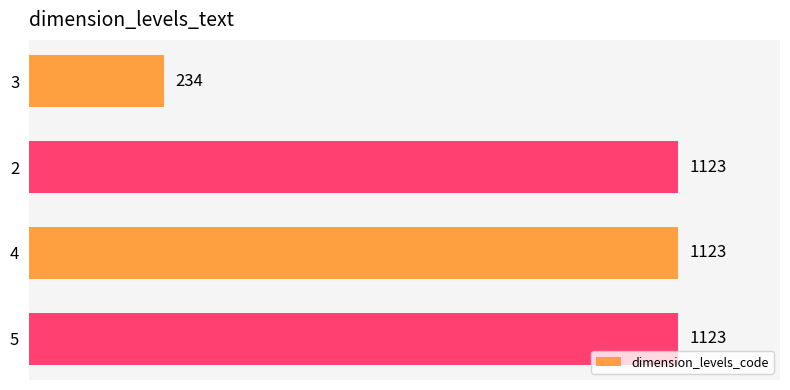

Reading top to bottom, what are all the values shown in this chart?

3=234	2=1123	4=1123	5=1123